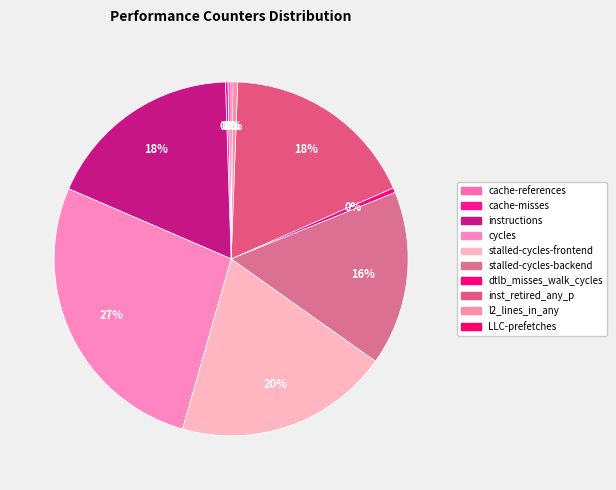

Which category has the biggest portion of the pie?

cycles